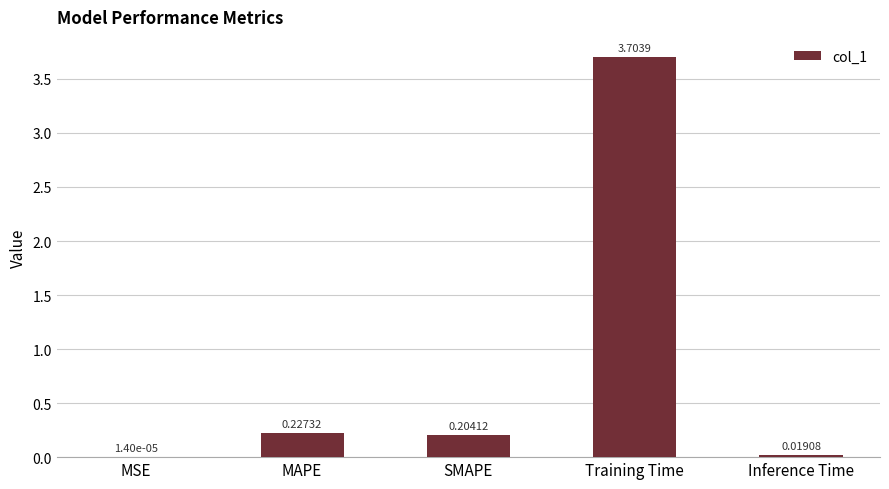

What is the sum of all values?

4.2